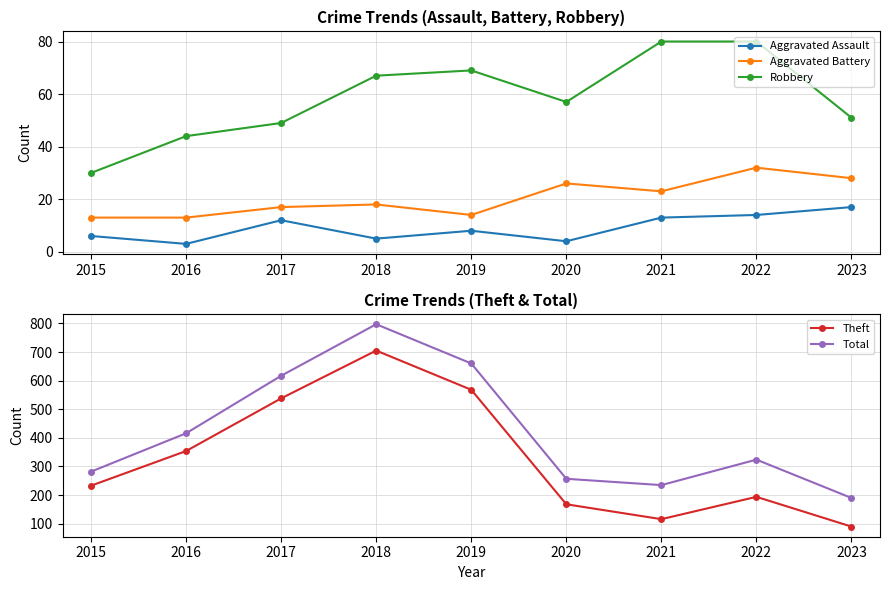

Between 2016 and 2019, which series saw the biggest shift?

Total